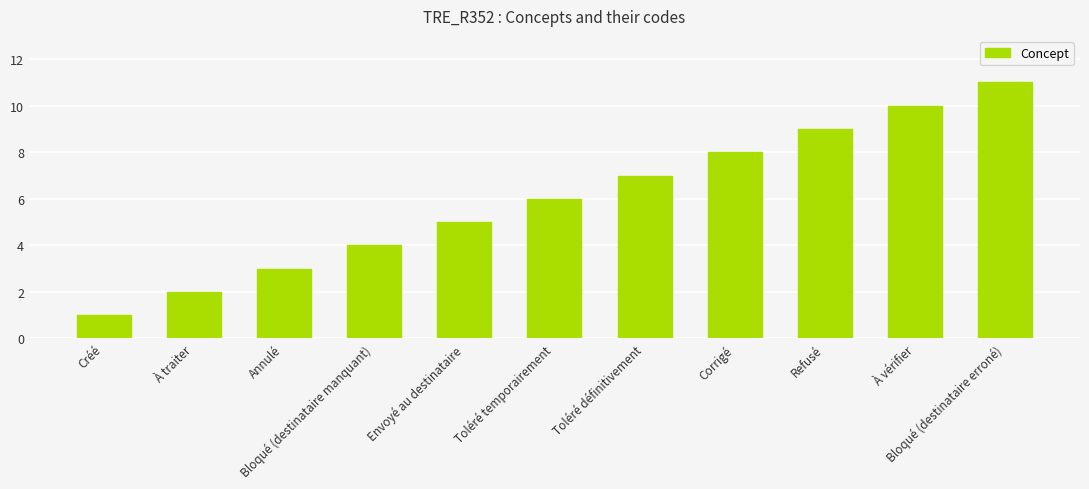

Reading left to right, list all the values displayed in this chart.

Créé=1	À traiter=2	Annulé=3	Bloqué (destinataire manquant)=4	Envoyé au destinataire=5	Toléré temporairement=6	Toléré définitivement=7	Corrigé=8	Refusé=9	À vérifier=10	Bloqué (destinataire erroné)=11